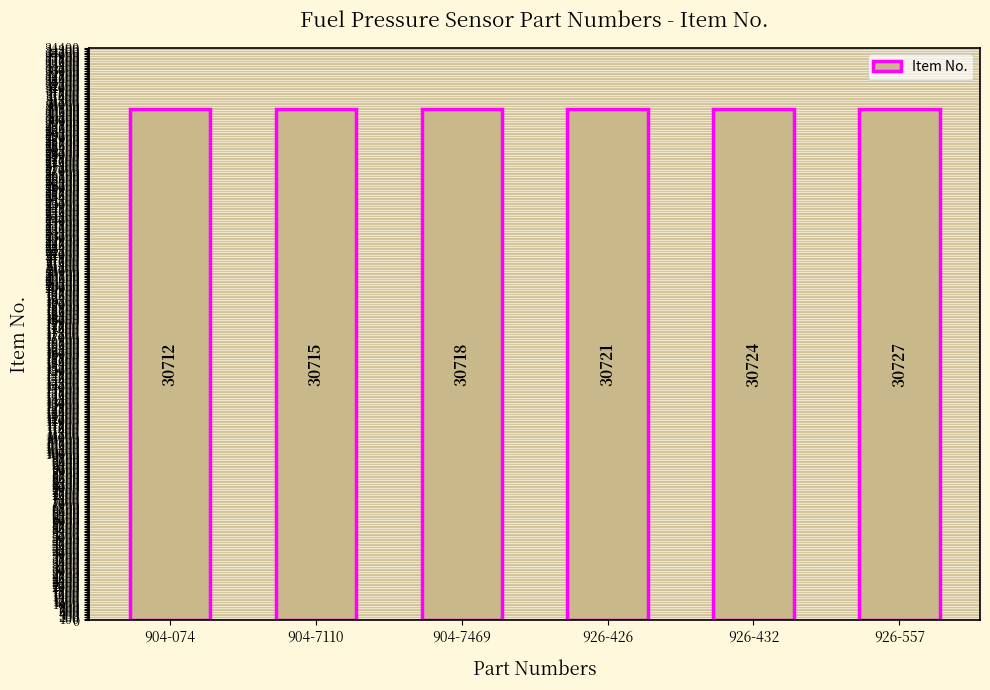

What is the label of the 4th bar from the right?

904-7469